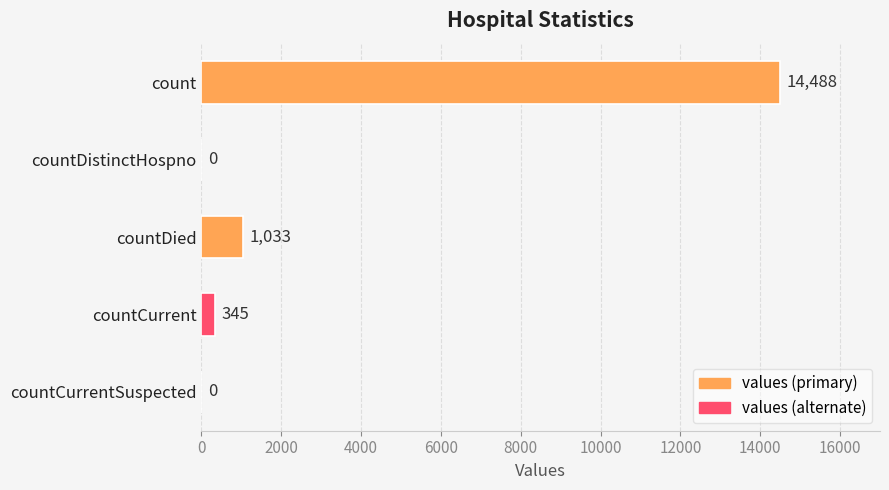

Which has a higher value, count or countDied?

count